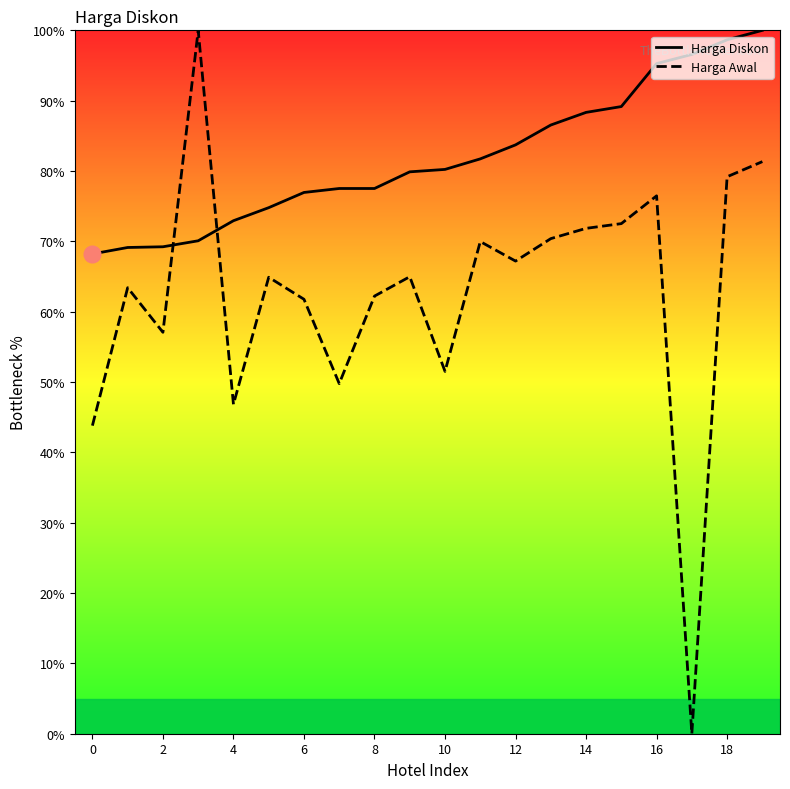

How many lines are shown in the chart?

2